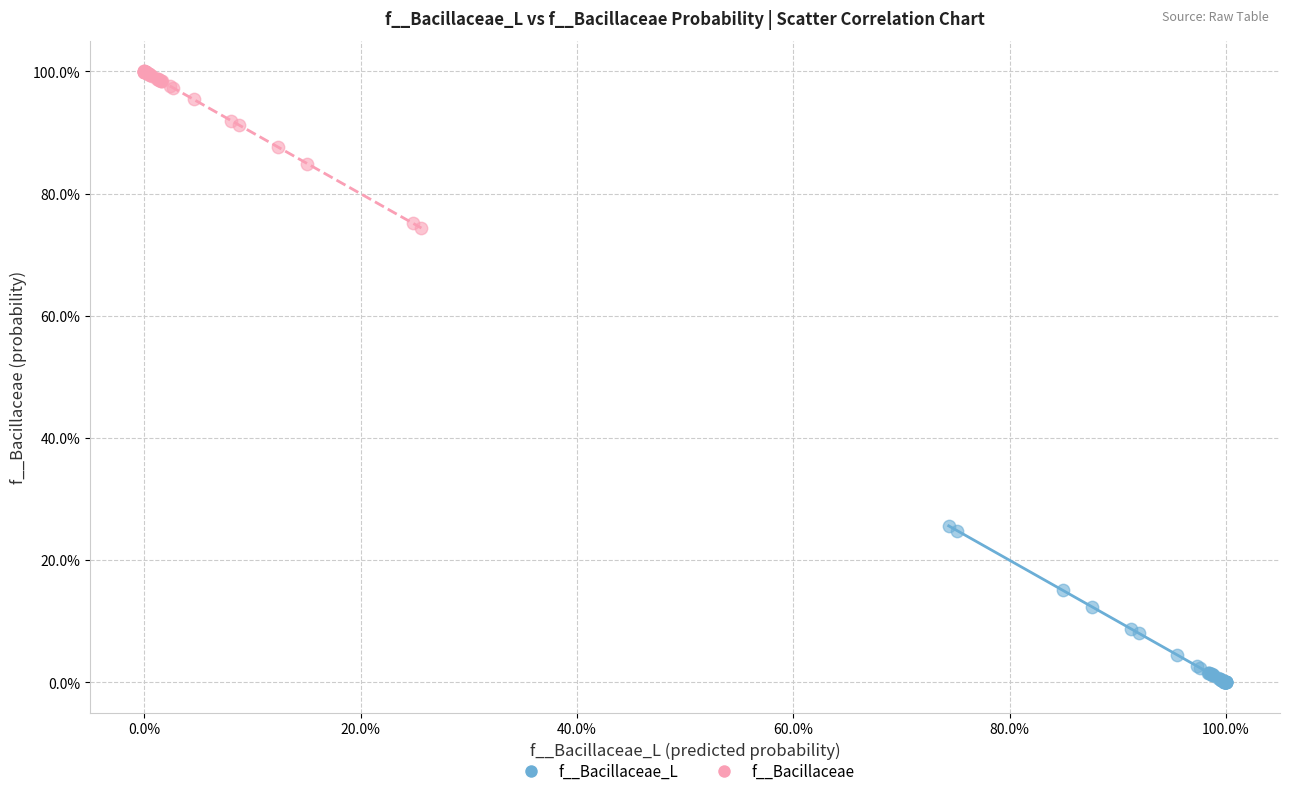

Which series reaches the maximum Y coordinate?

f__Bacillaceae